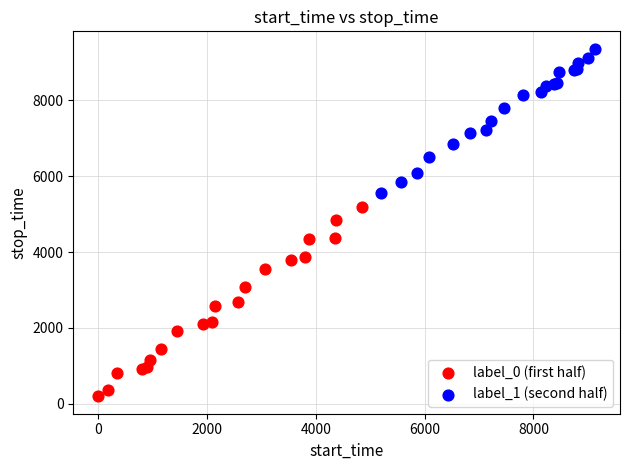

Which series reaches the maximum Y coordinate?

label_1 (second half)